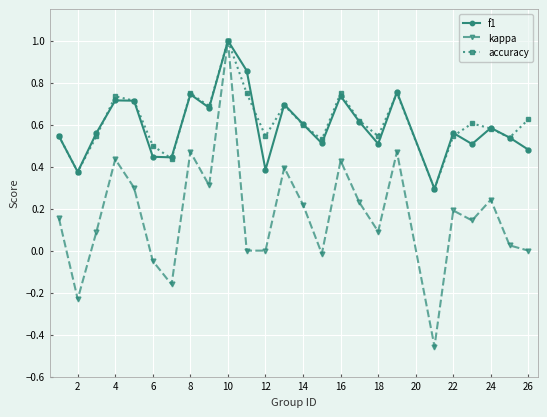

Which series has the largest range (max minus min)?

kappa